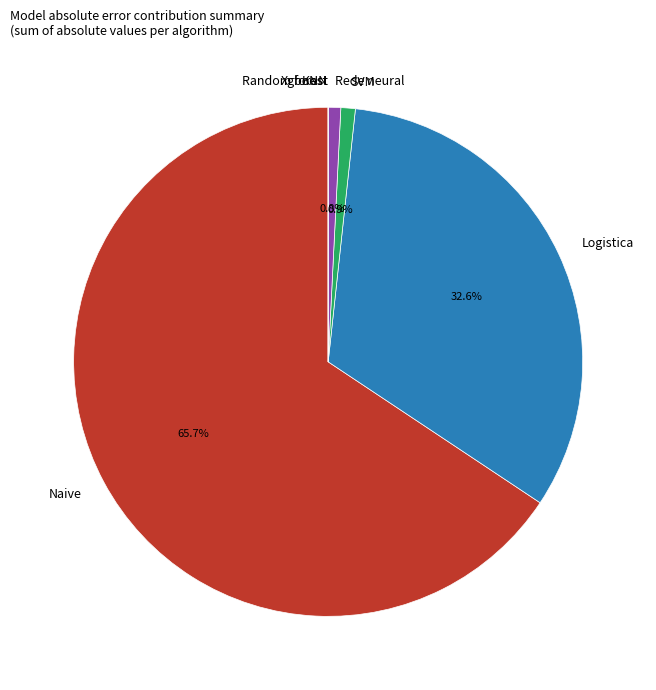

Does any single category account for the majority?

Yes